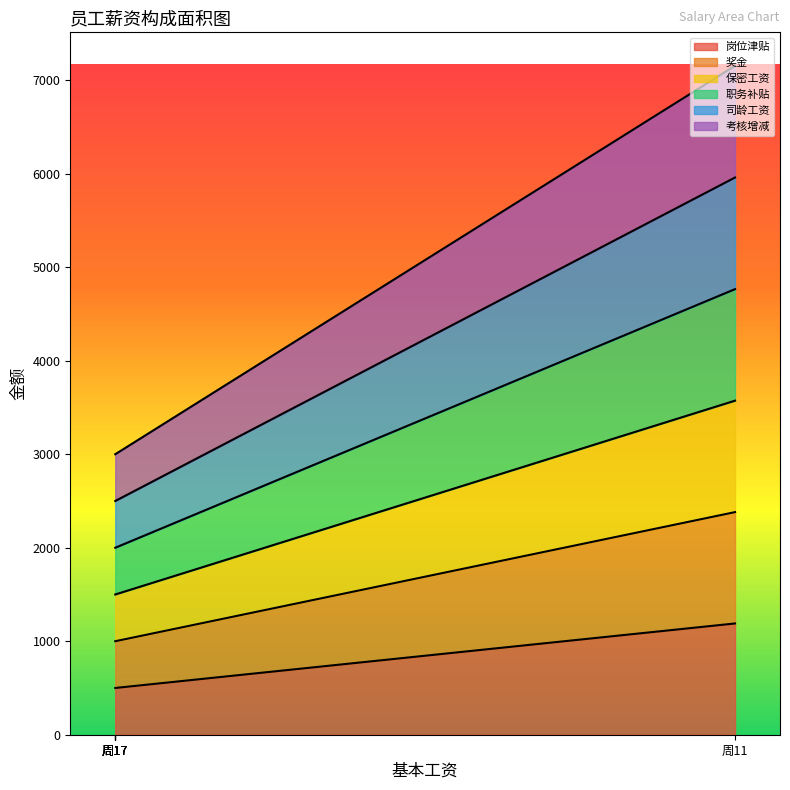

Which series has the largest range (max minus min)?

考核增减